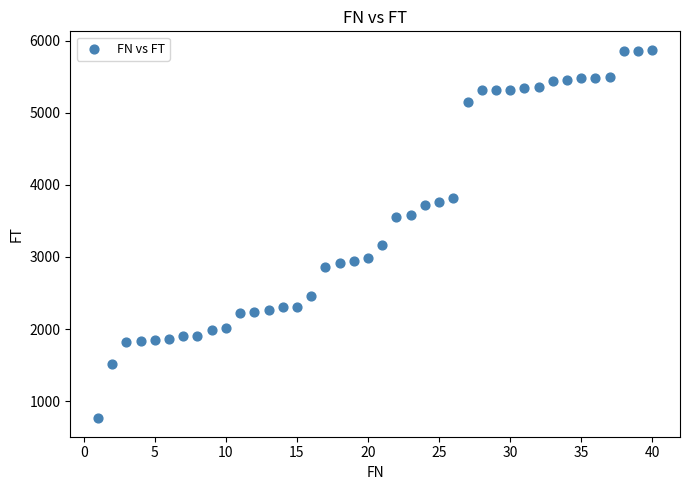

What is the range of X values (max minus min)?

39